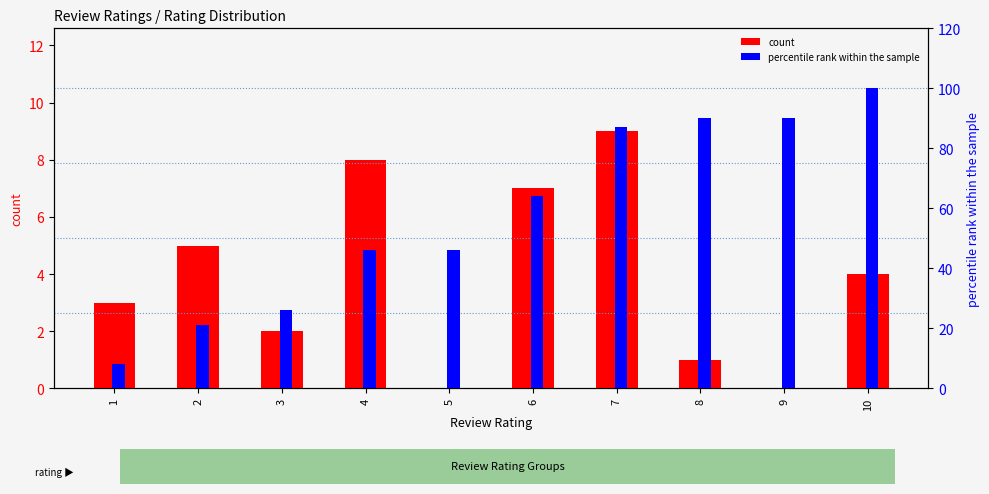

Reading left to right, transcribe all the data shown in this chart.

count: 1=3	2=5	3=2	4=8	5=0	6=7	7=9	8=1	9=0	10=4
percentile rank within the sample: 1=8	2=21	3=26	4=46	5=46	6=64	7=87	8=90	9=90	10=100